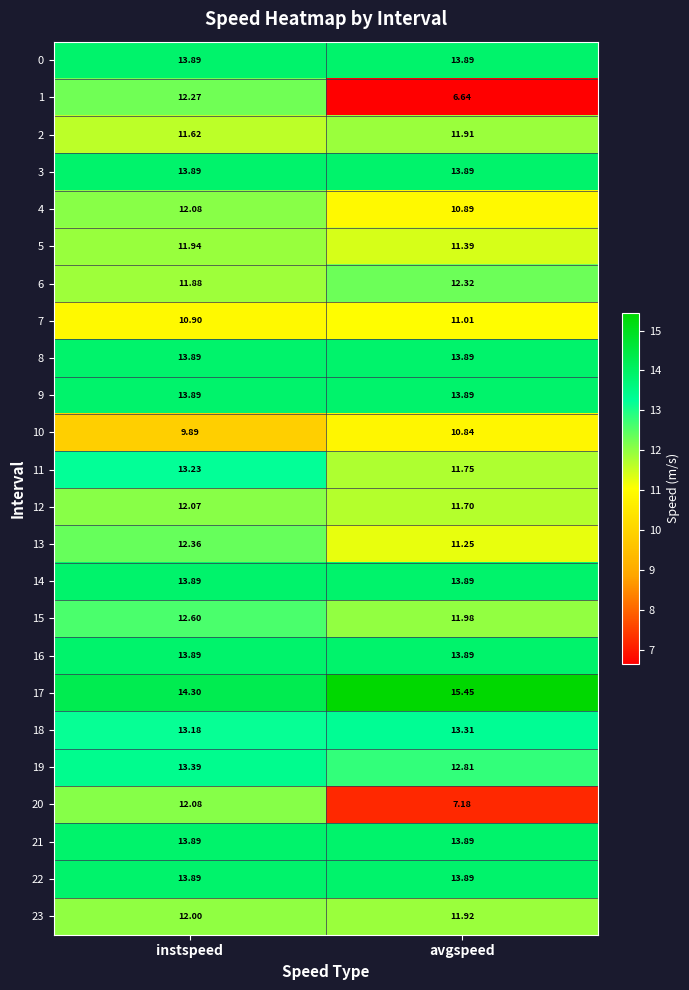

At which category is the sum across all series the highest?

instspeed